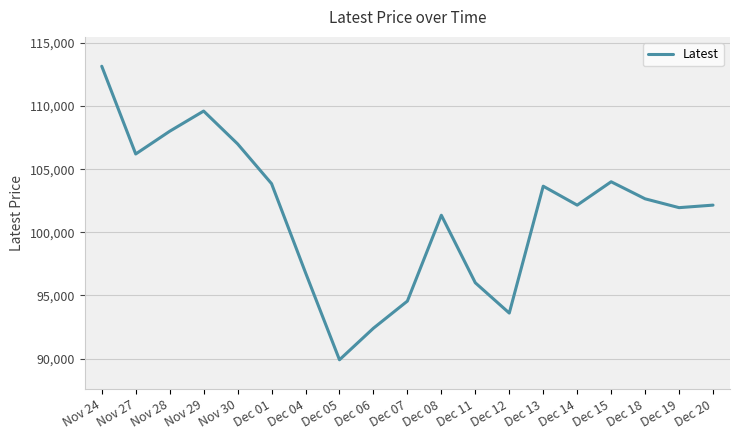

True or false: there are more than 0 points higher than both neighbors.

True